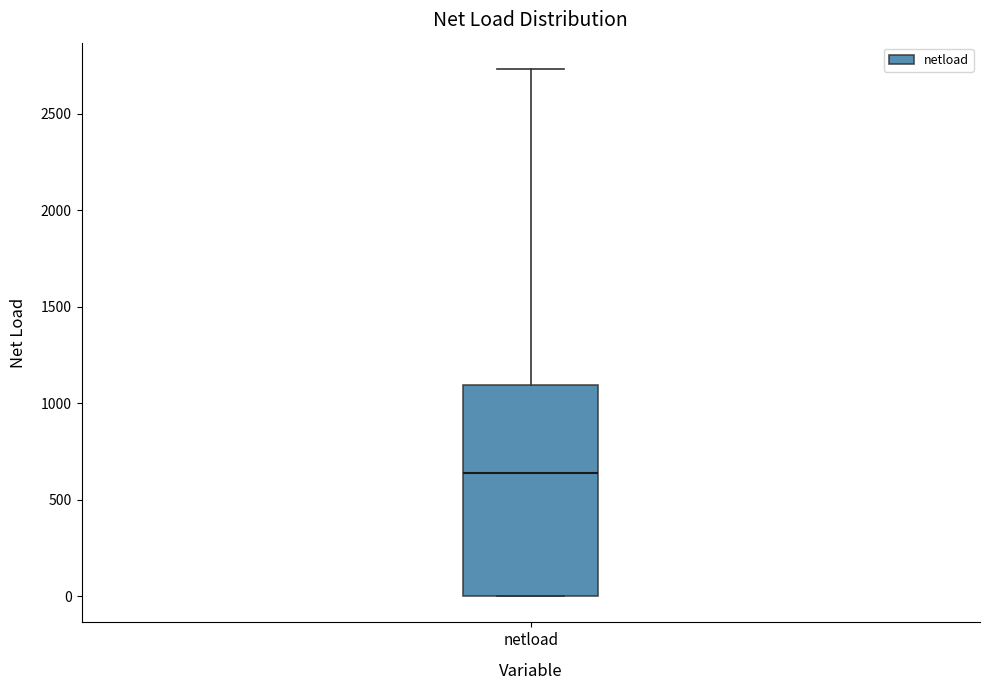

Transcribe this box plot: give where the median line is, the range the box spans, and where the two whiskers end, as read against the y-axis. The values are not printed on the chart, so give them approximately, as read against the axis.

median 650, box 0 to 1100, whiskers 0 to 2750